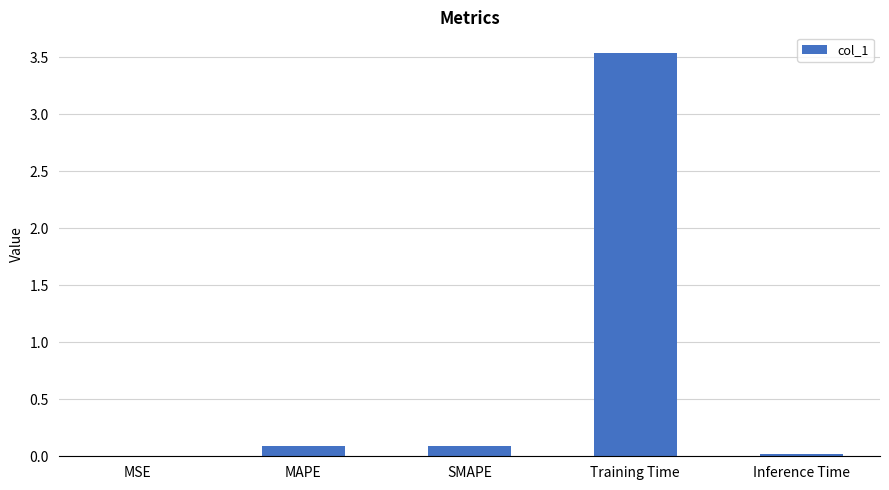

The value at MSE is 0.0. True or false?

True